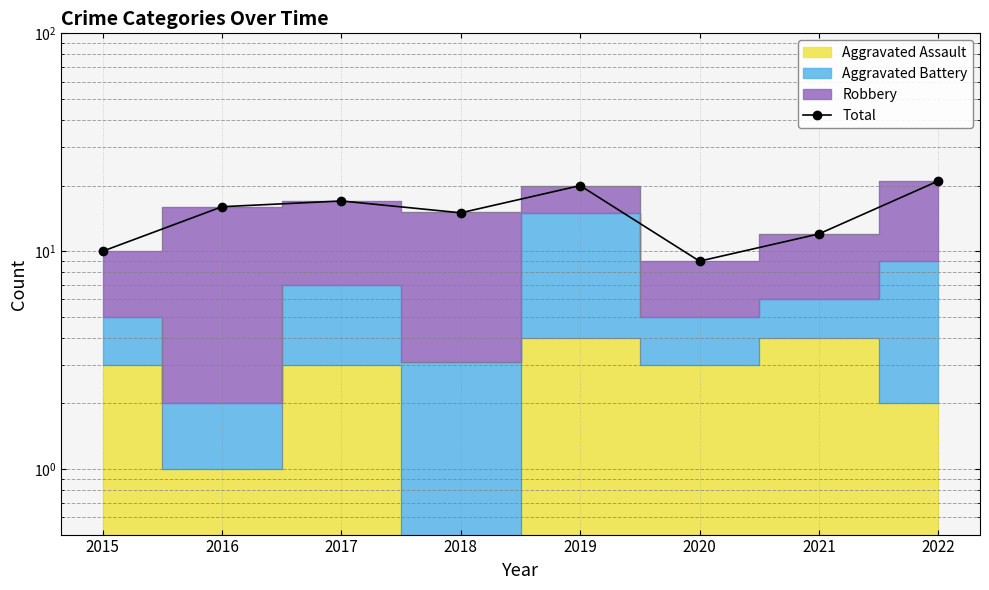

Reading right to left, extract all data points from this chart.

21	12	9	20	15	17	16	10